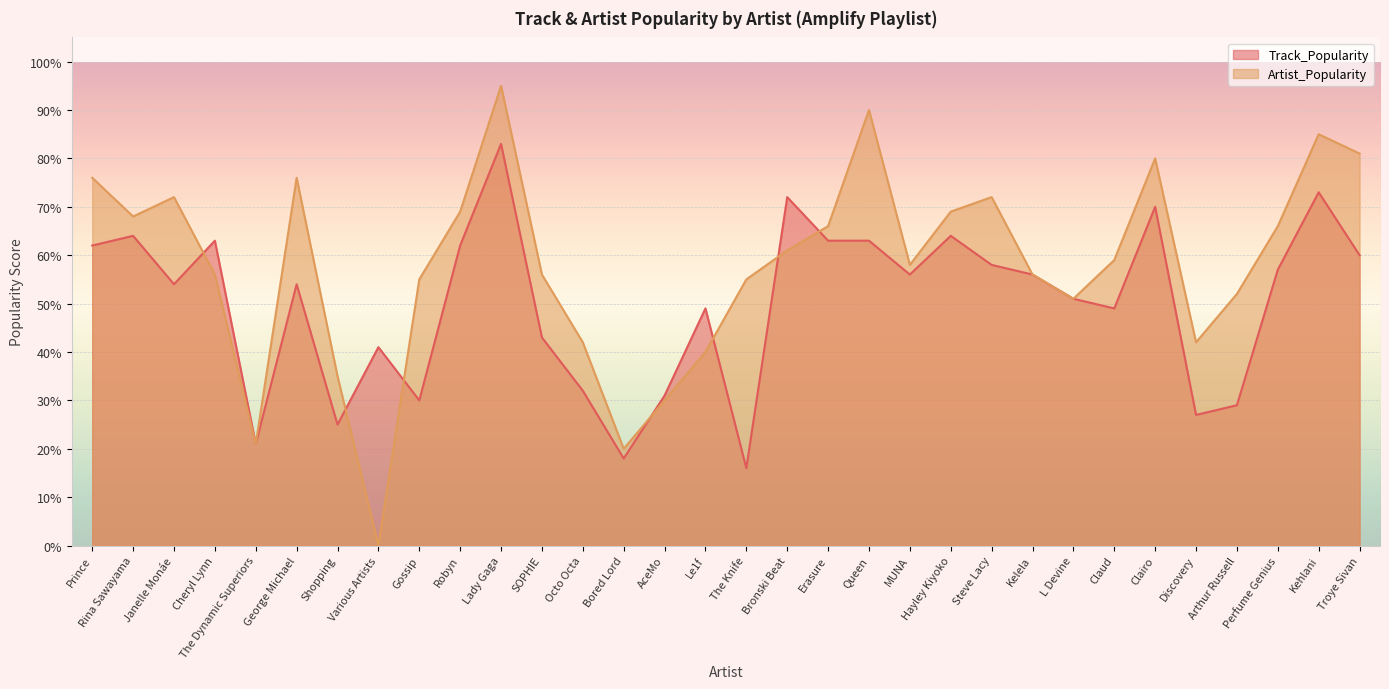

The Track_Popularity series shows 57 at Perfume Genius. True or false?

True